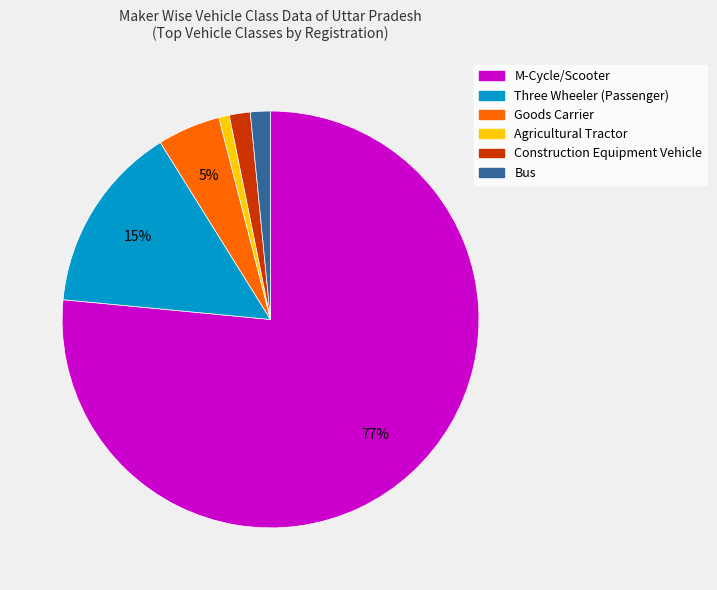

To the nearest percent, what is the average slice percentage?

17%